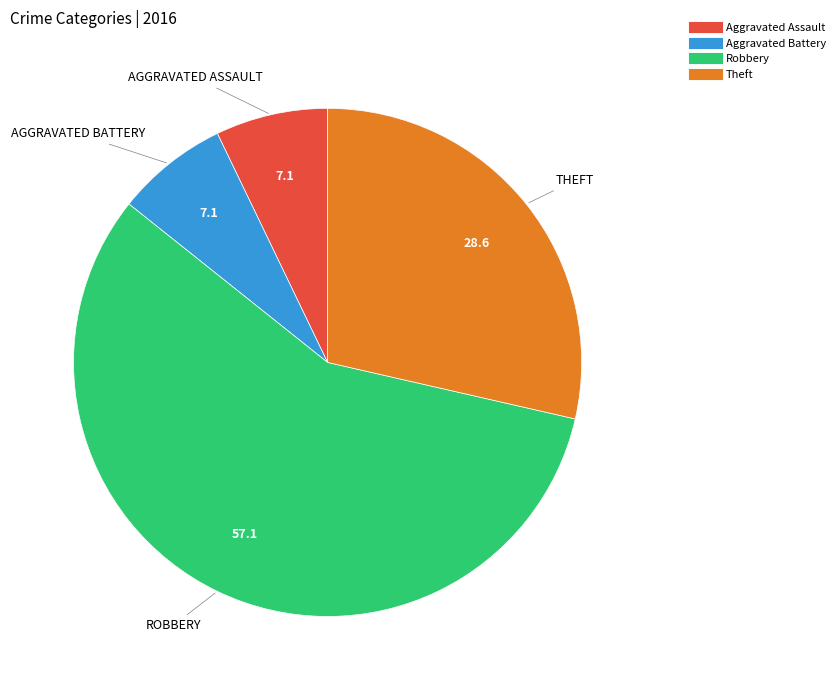

Between Robbery and Aggravated Assault, which is larger?

Robbery